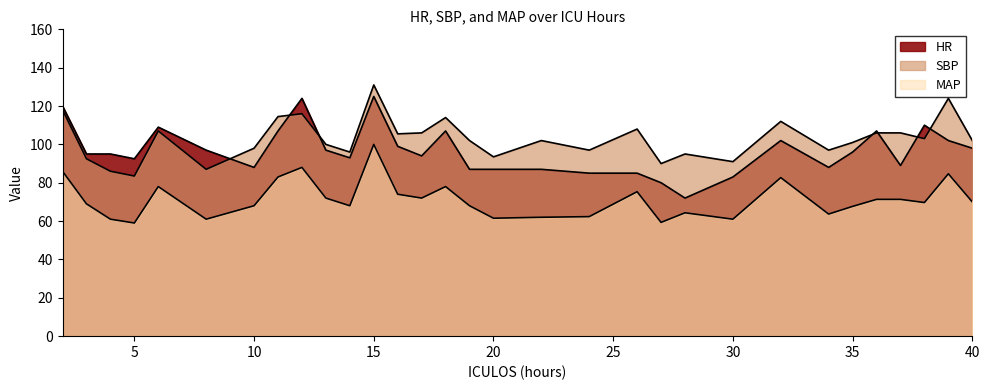

What is the greatest value displayed?

131.0